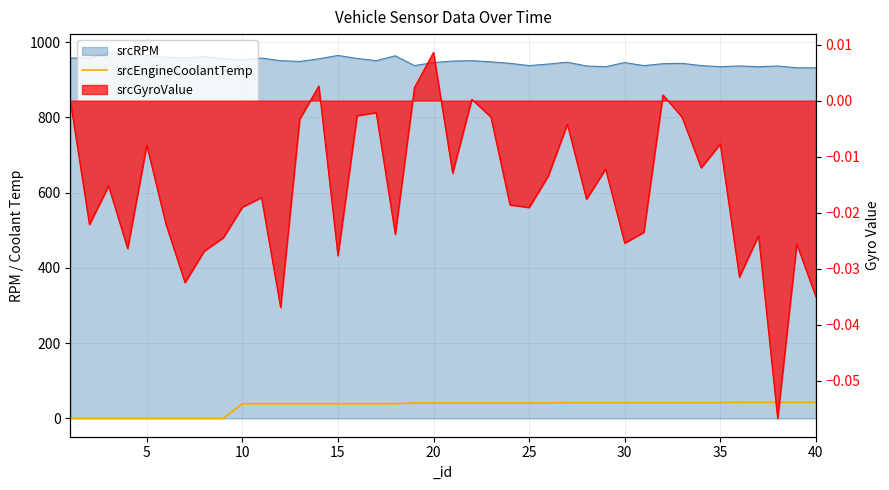

True or false: there are more than 1 points higher than both neighbors.

False